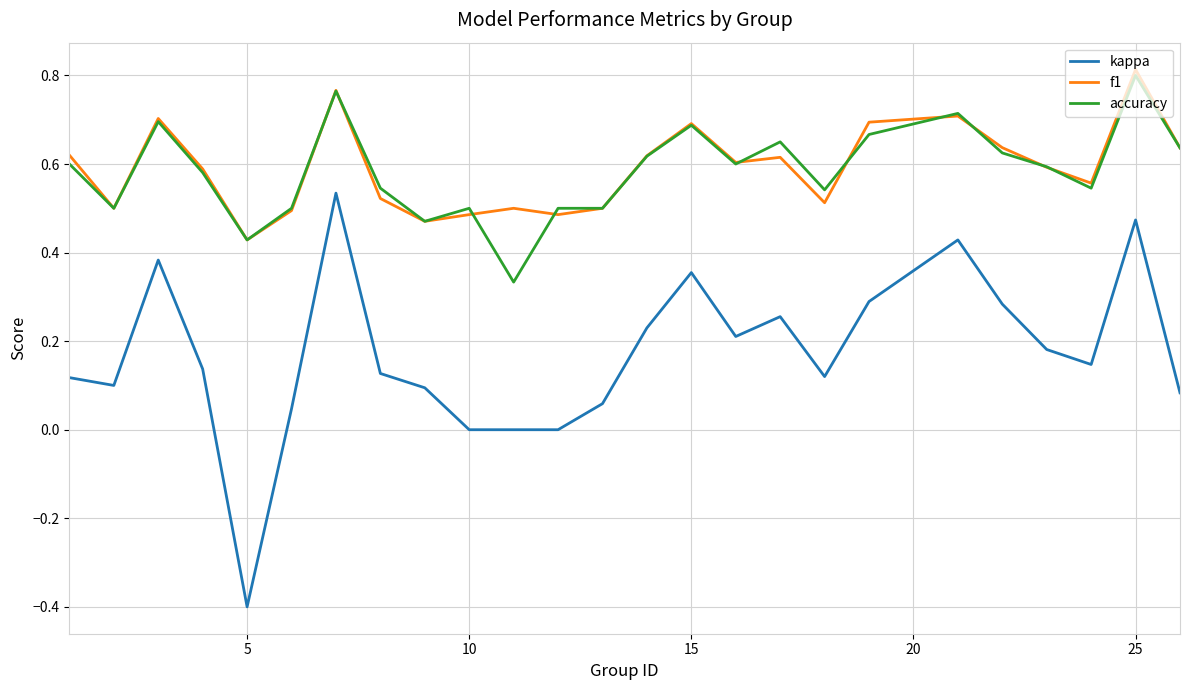

Which series has the largest range (max minus min)?

kappa